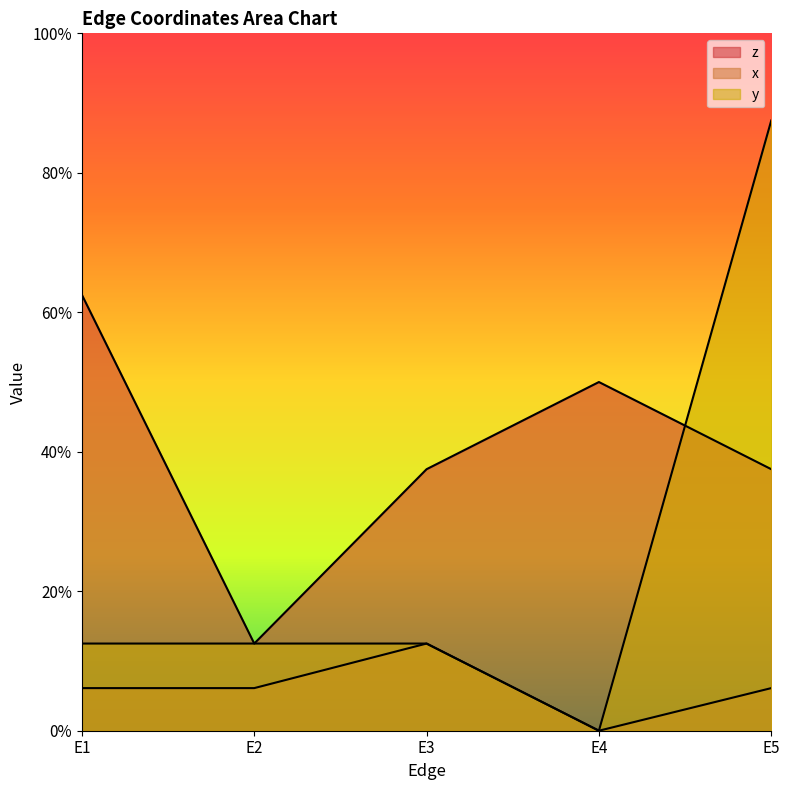

True or false: y has a value of 0.9 at E5.

True